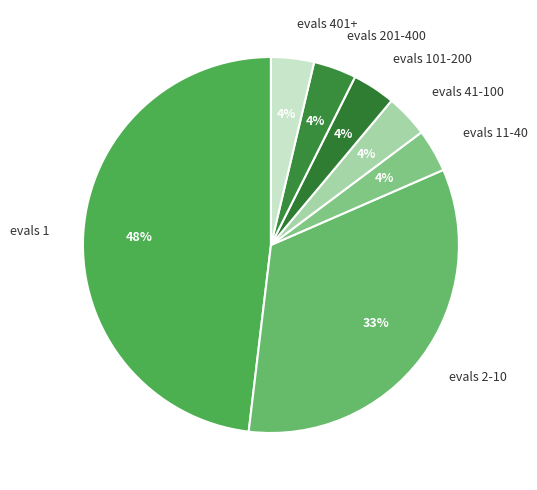

Which category has the biggest portion of the pie?

evals 1